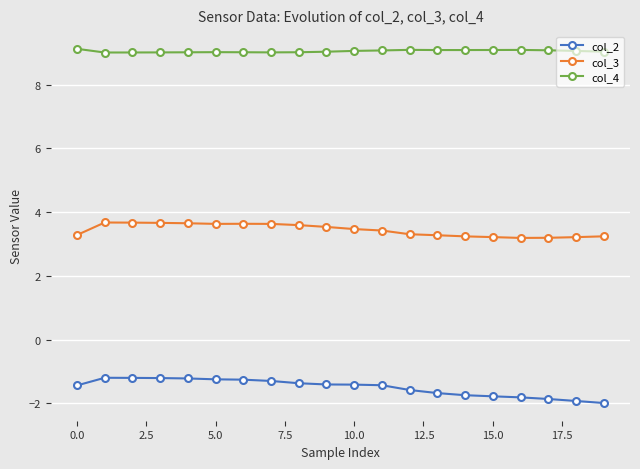

True or false: col_4 has more than 0 interior local peaks.

True